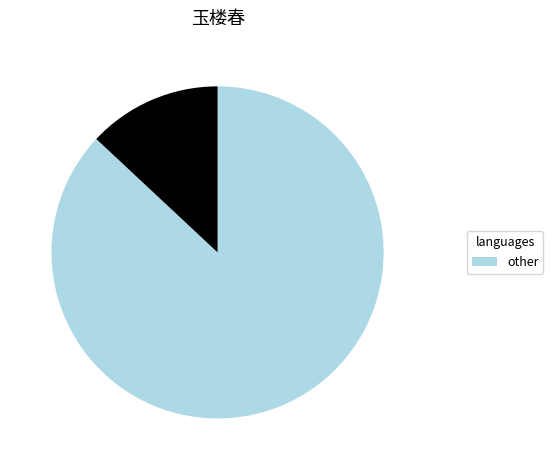

How many slices are in this pie chart?

2